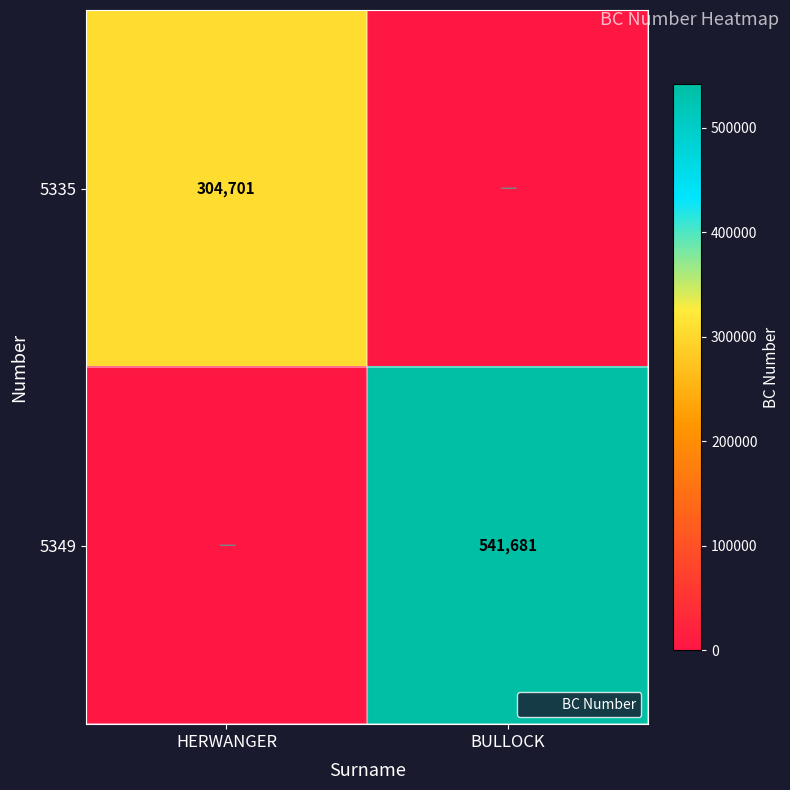

Is the value of 5349 at BULLOCK greater than the value of 5335 at HERWANGER?

Yes